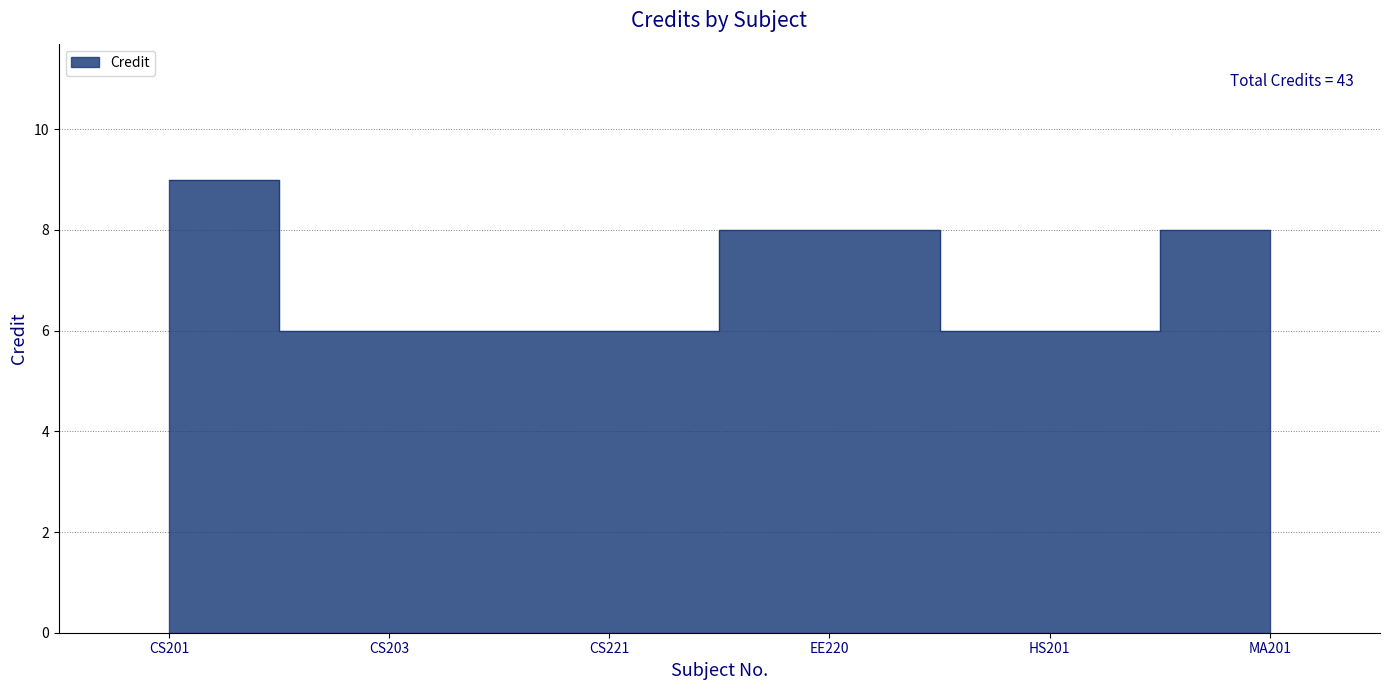

What is the sum of the values at MA201 and CS221?

14